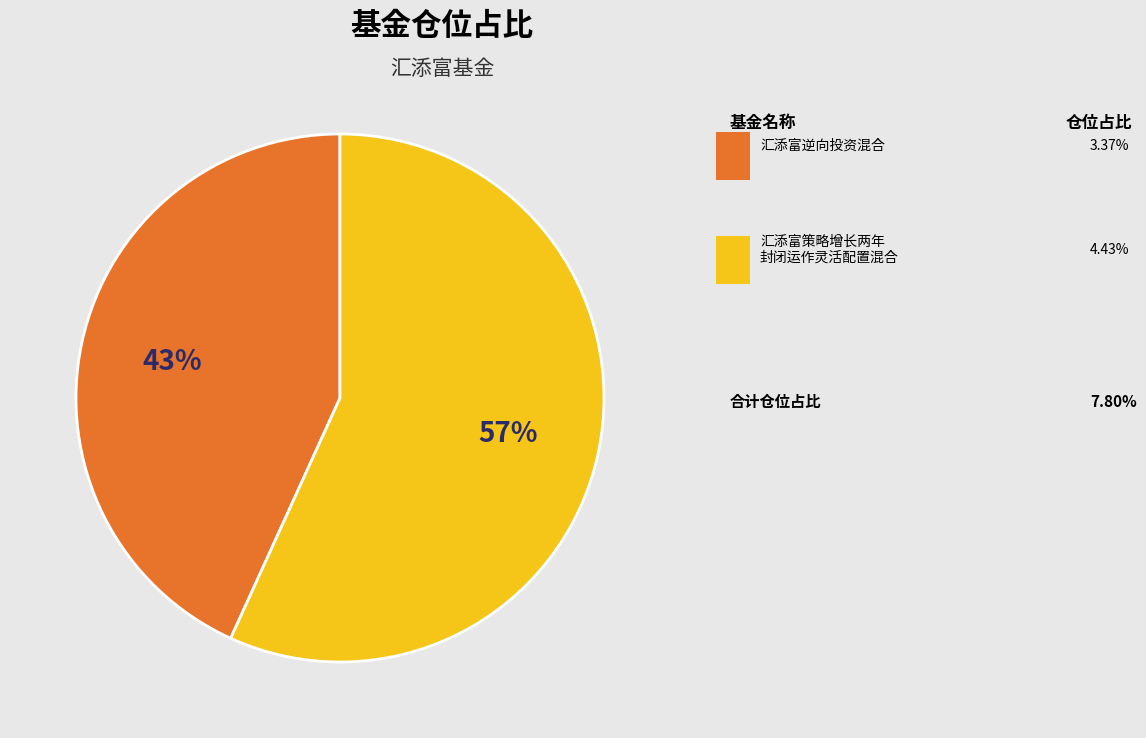

Is there any slice that represents more than half of the pie?

Yes